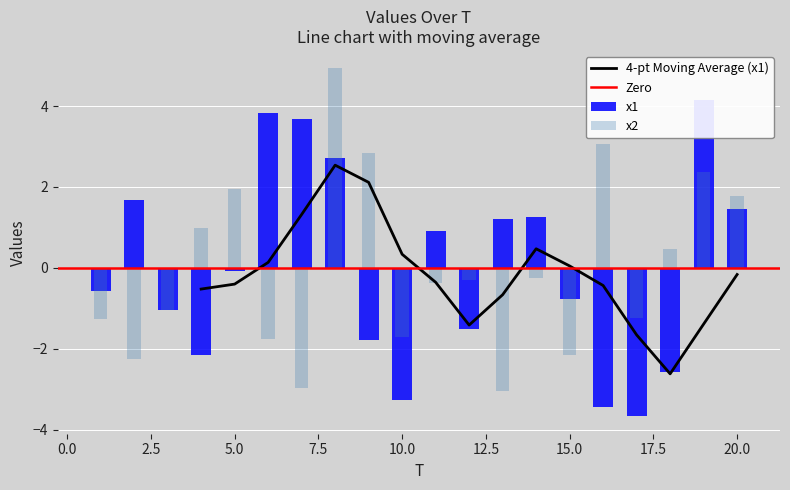

What is the lowest value of the 4-pt Moving Average (x1) series?

-2.6